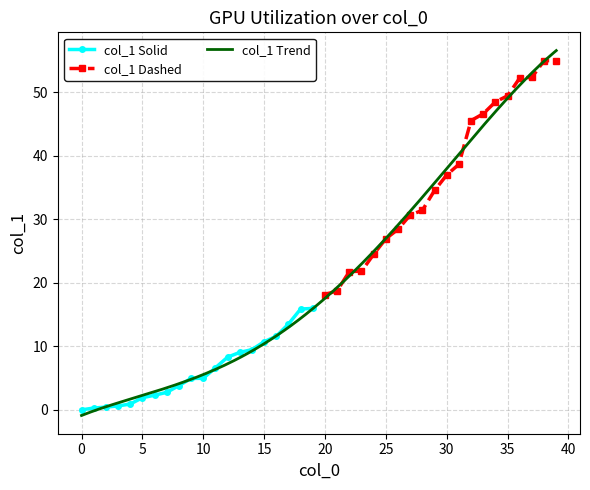

Rank the categories by value from lowest to highest.

0, 1, 2, 3, 4, 5, 6, 7, 8, 9, 10, 11, 12, 13, 14, 15, 16, 17, 18, 19, 20, 21, 22, 23, 24, 25, 26, 27, 28, 29, 30, 31, 32, 33, 34, 35, 36, 37, 38, 39